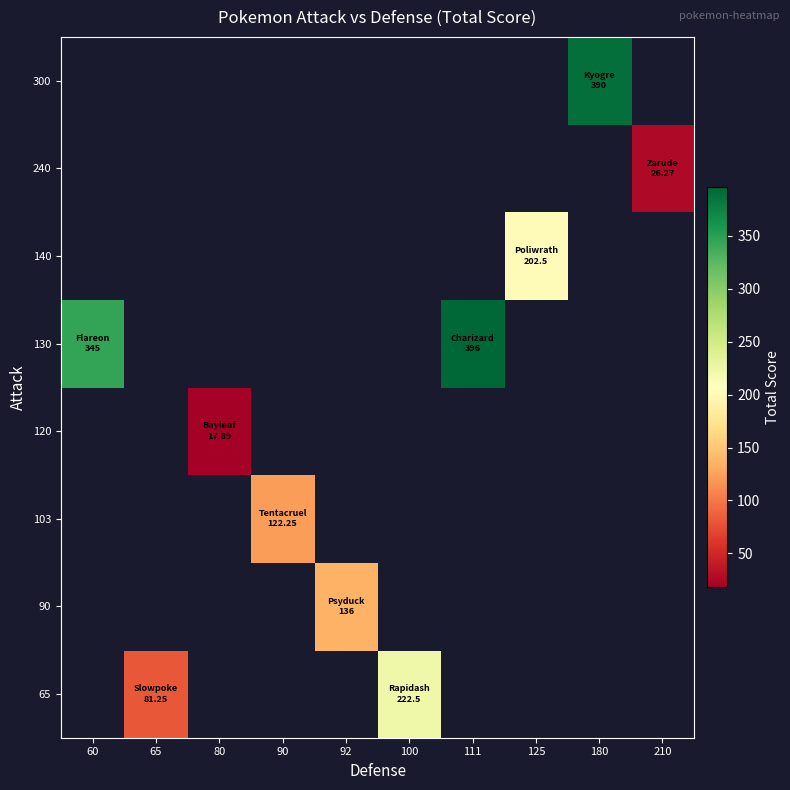

At which category does the chart reach its minimum across all series?

80